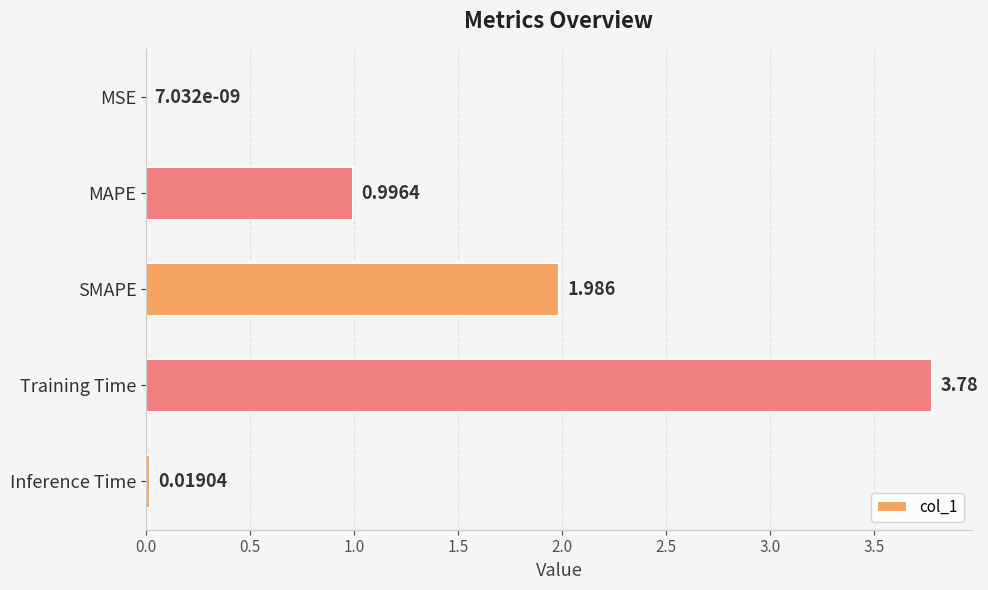

Are the bars horizontal?

Yes